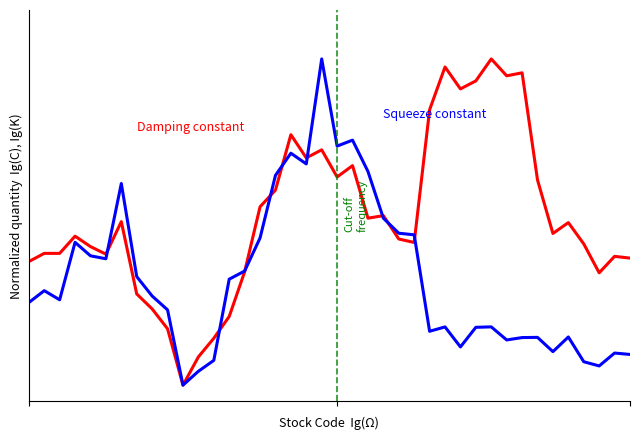

Does the chart have visible grid lines?

No